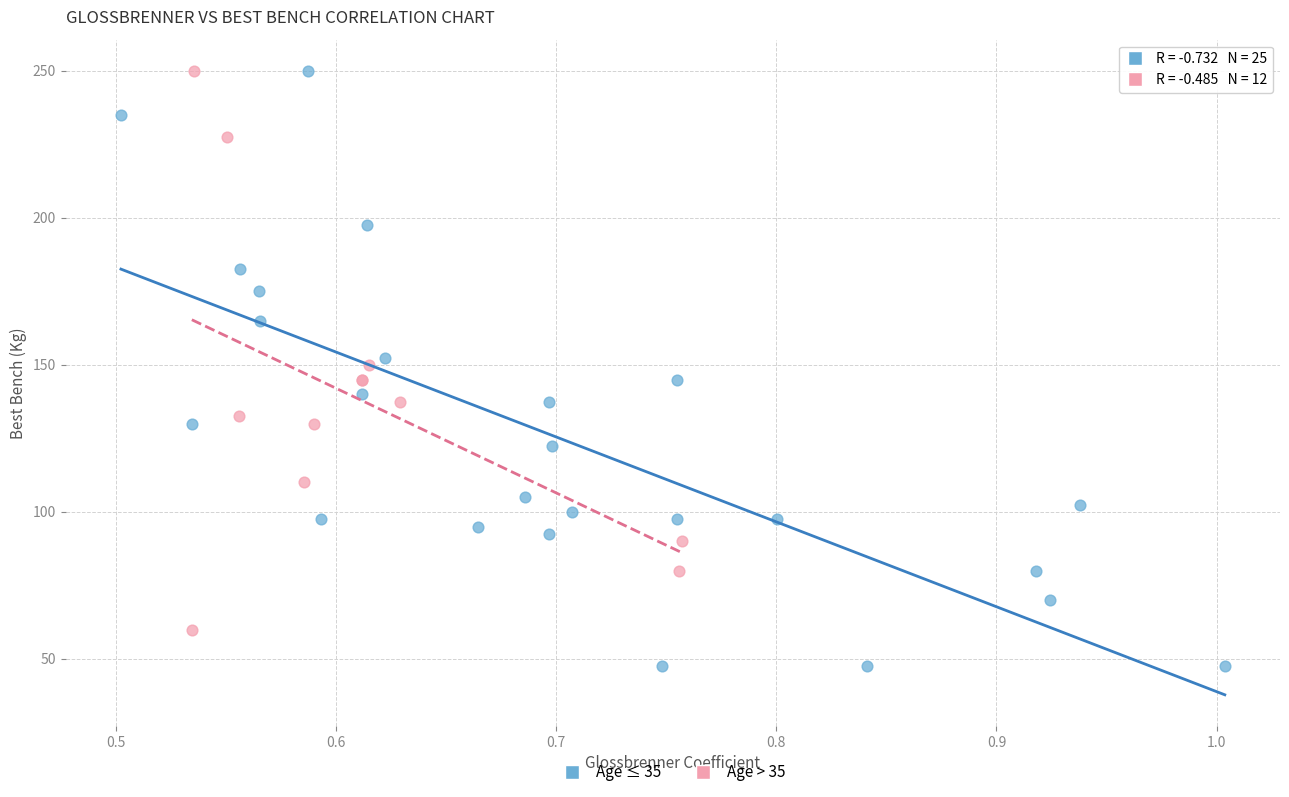

What are all the series names shown in the legend?

Age ≤ 35, Age > 35